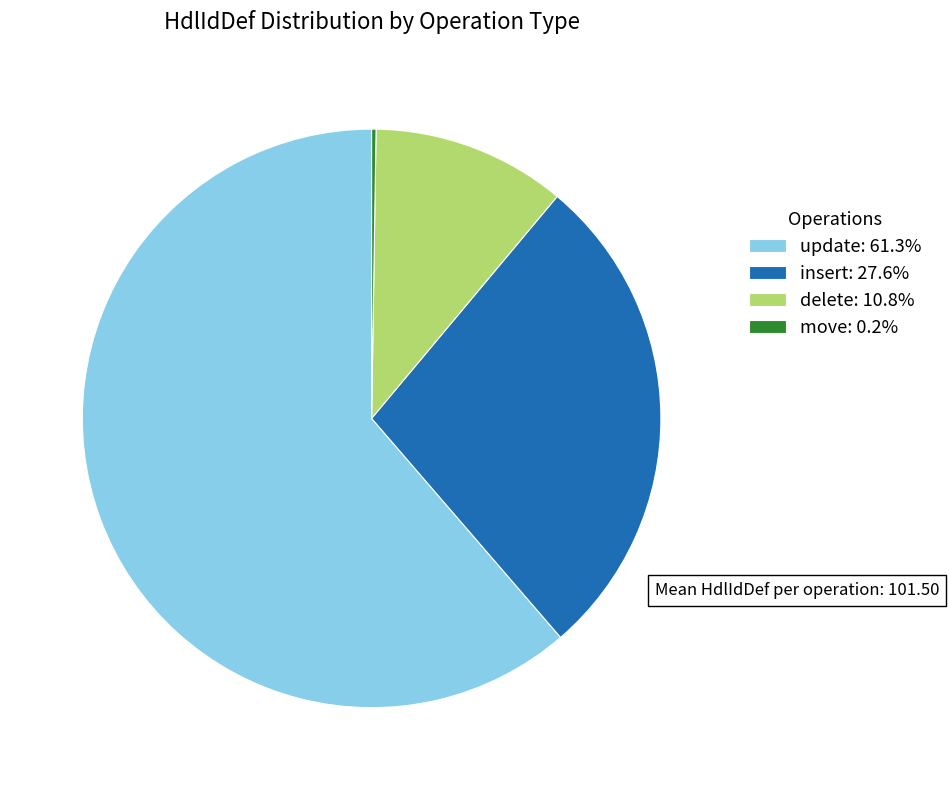

The delete slice represents 11% of the pie. True or false?

True